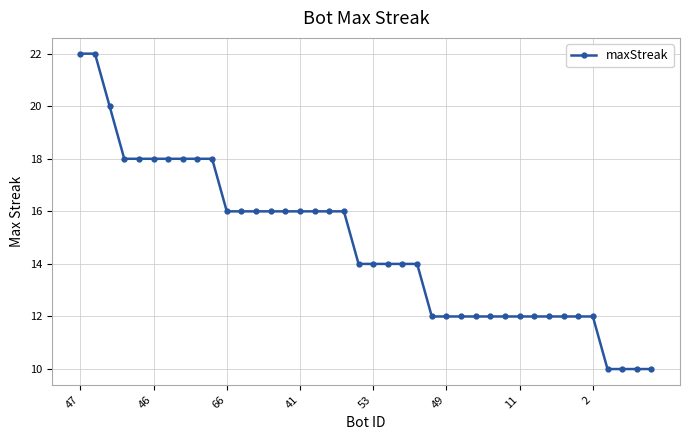

What is the value of the 24th point from the left?

14